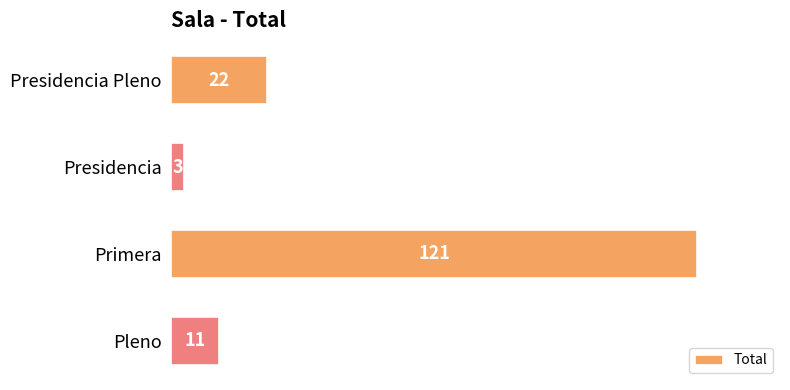

What is the change in value from Presidencia to Primera?

+118